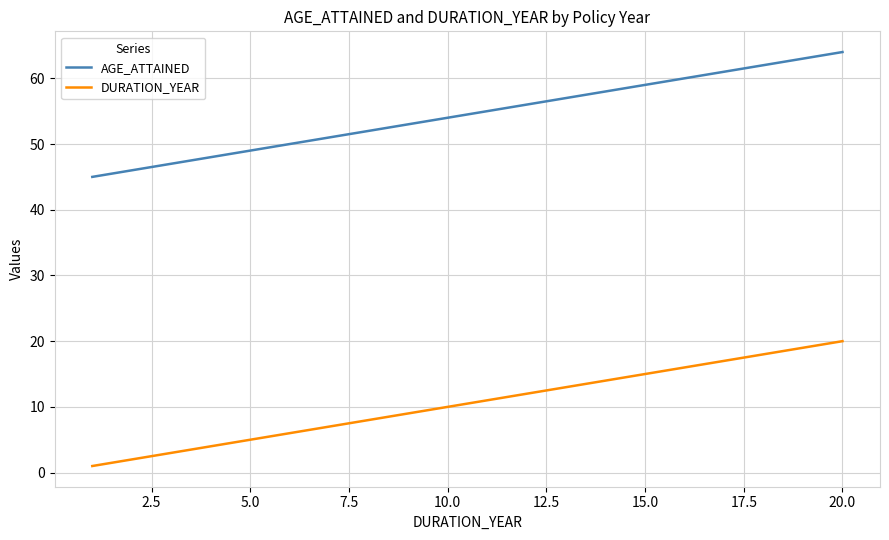

What are all the series names shown in the legend?

AGE_ATTAINED, DURATION_YEAR